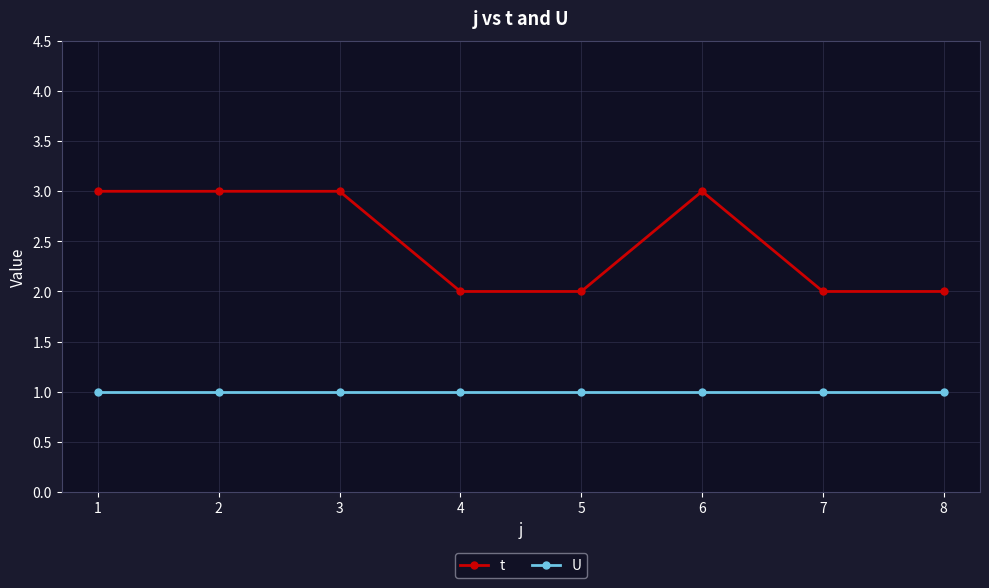

Which series has the largest range (max minus min)?

t